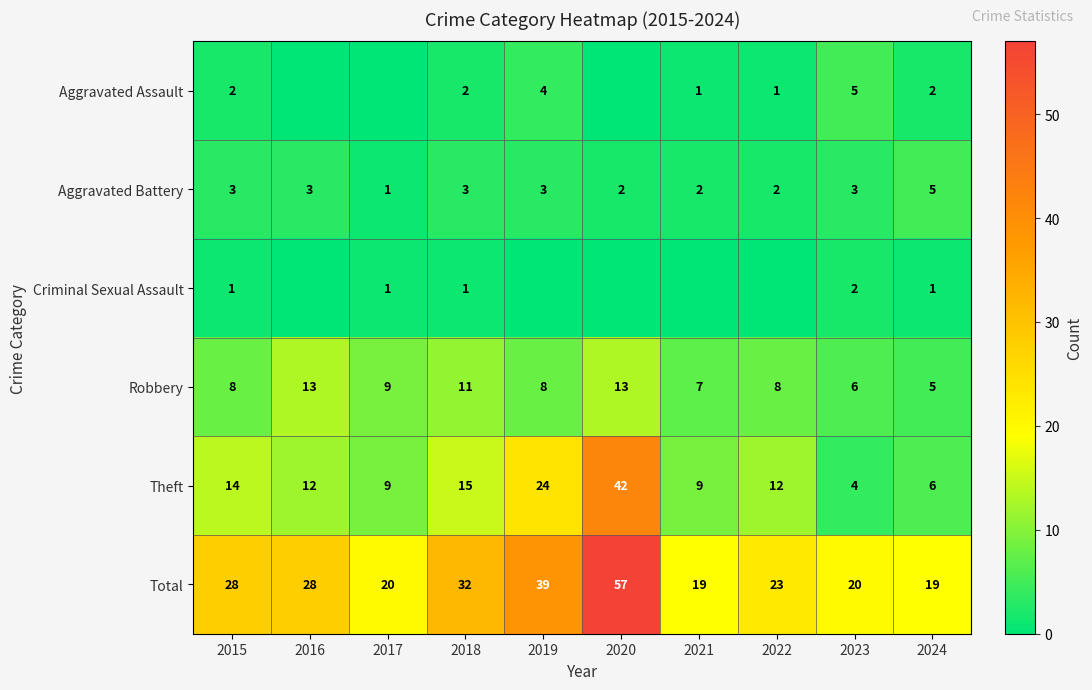

What is the difference between the second highest and minimum values in the Theft series?

20